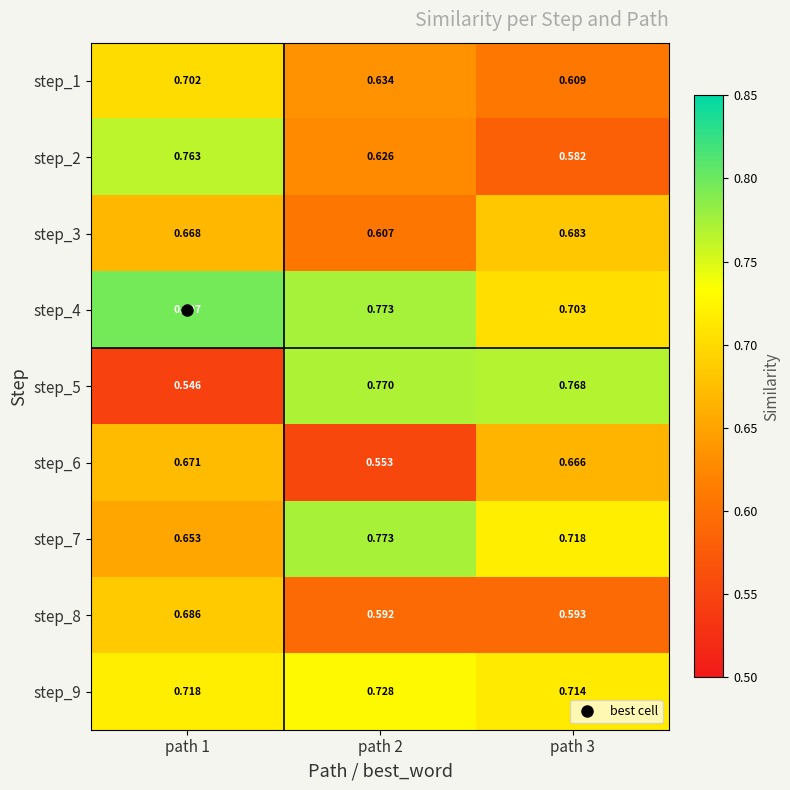

Count the number of categories in the chart.

3